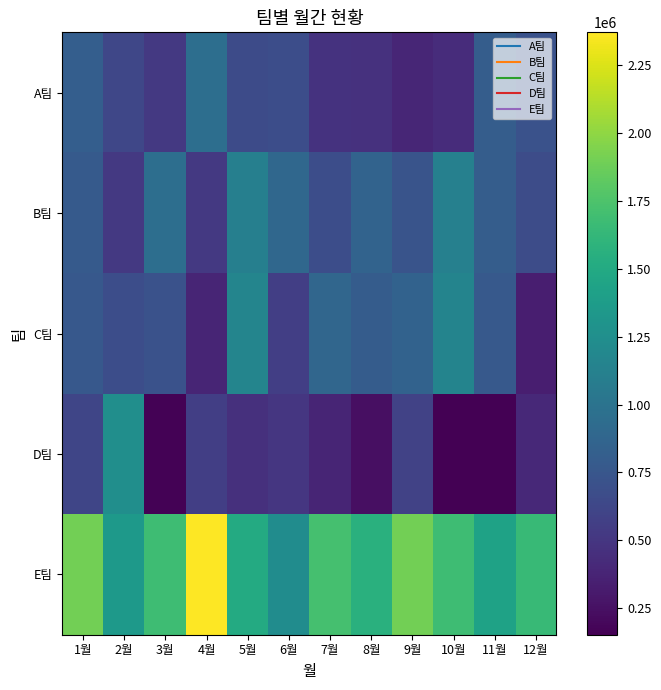

Rank the series by their maximum value, from lowest to highest.

A팀, B팀, C팀, D팀, E팀